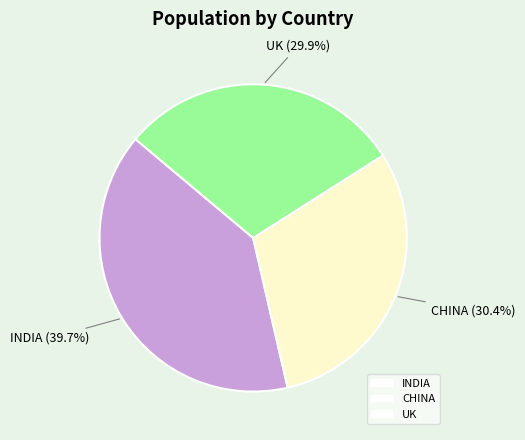

To the nearest percent, what portion does UK represent?

30%